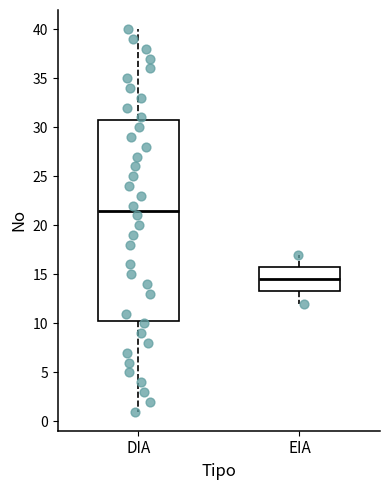

Comparing the boxes themselves (not the whiskers), which one is the tallest?

DIA